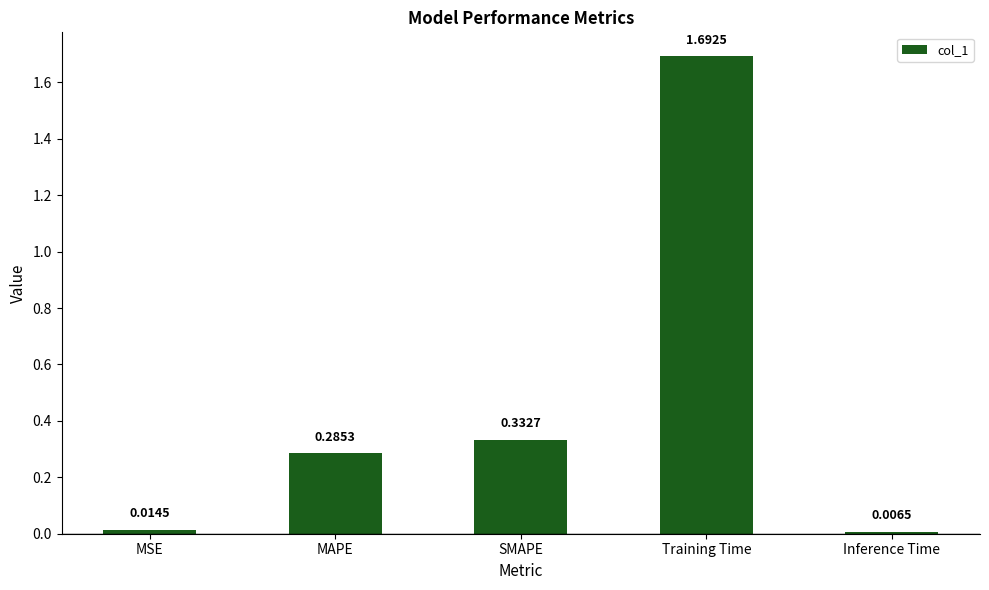

Between MAPE and Inference Time, which is larger?

MAPE